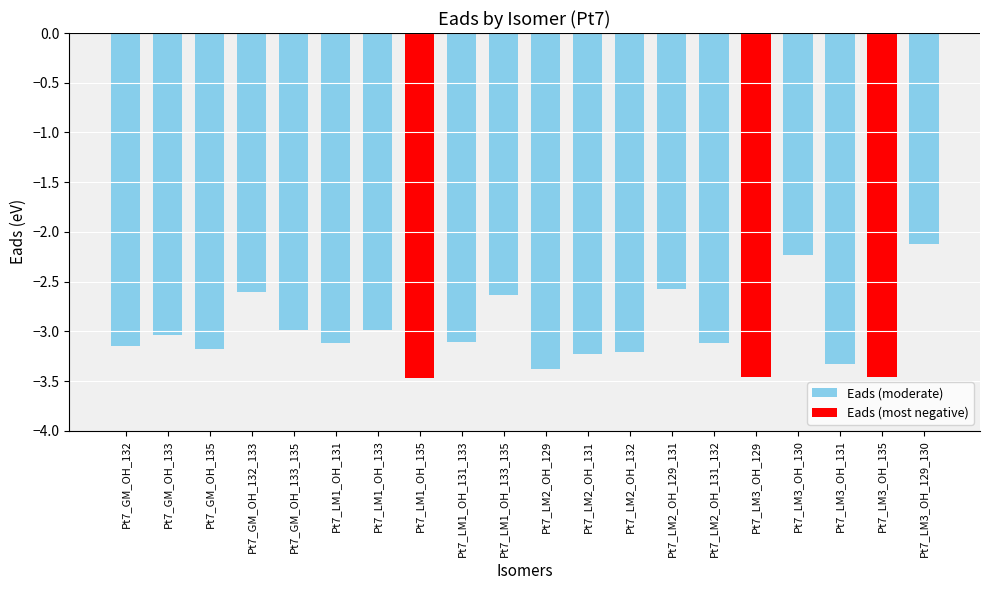

What is the difference between the maximum and second lowest values?

1.3